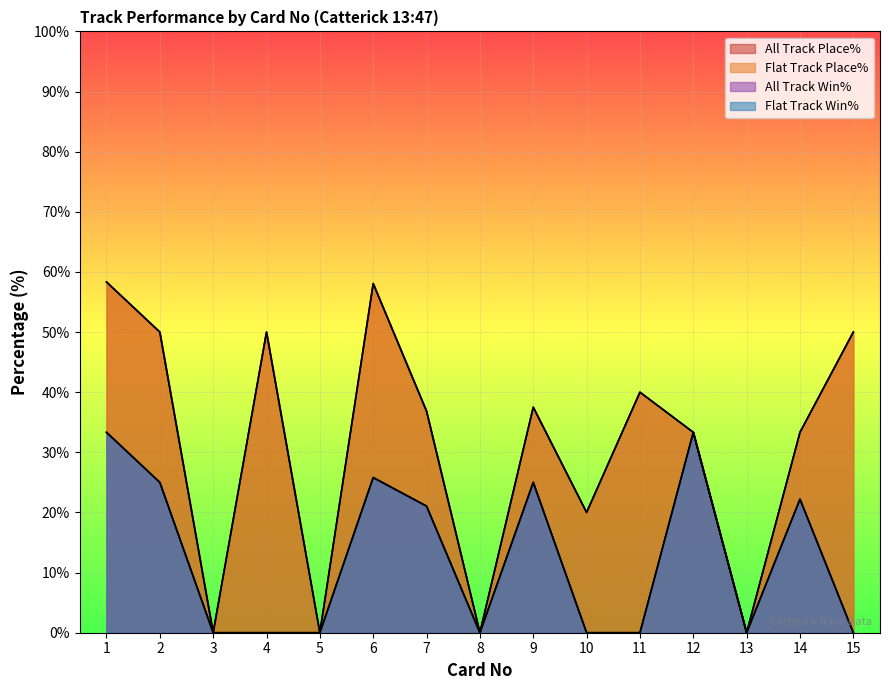

Count the number of categories in the chart.

15